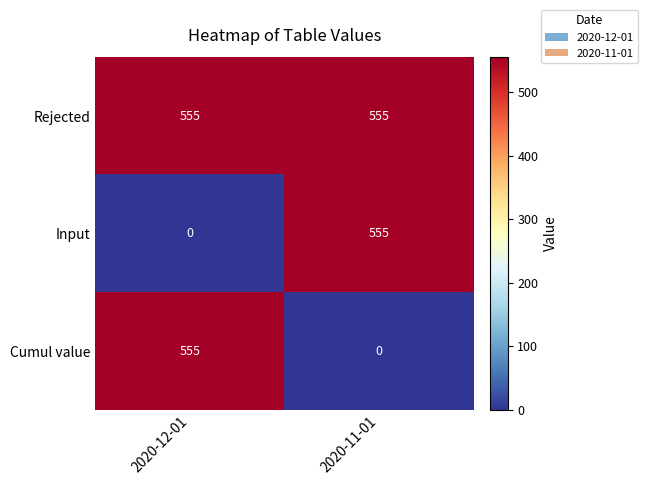

What is the sum of all Rejected values?

1110